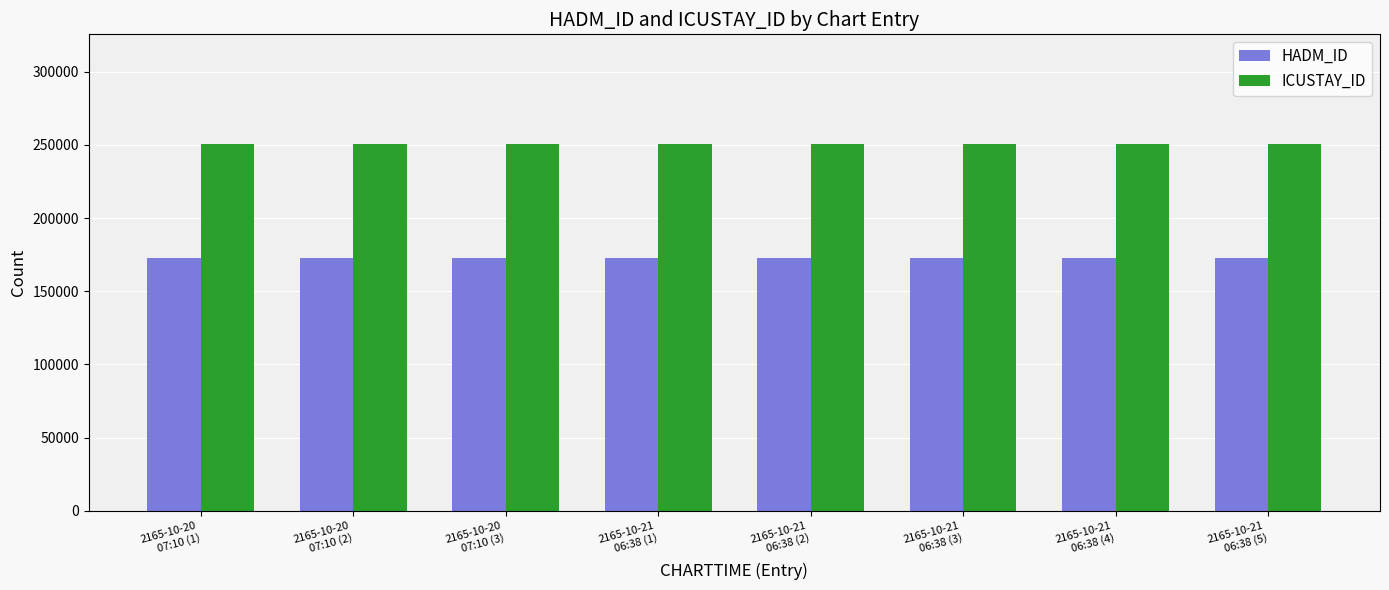

Is the value of HADM_ID at 2165-10-20
07:10 (1) greater than the value of ICUSTAY_ID at 2165-10-21
06:38 (3)?

No